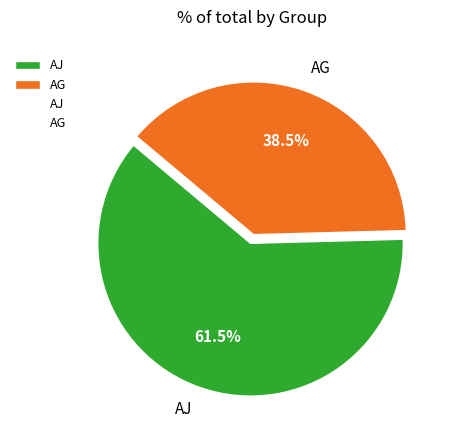

Which has a higher value, AJ or AG?

AJ